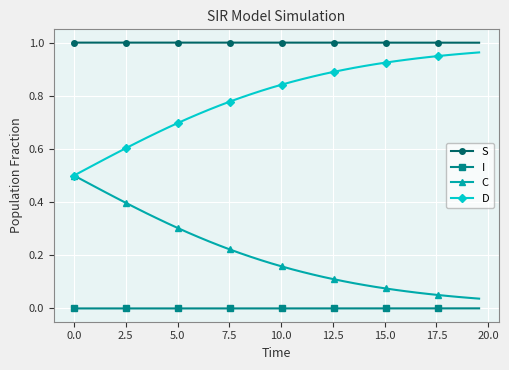

List the series in order of their overall mean, highest first.

S, D, C, I